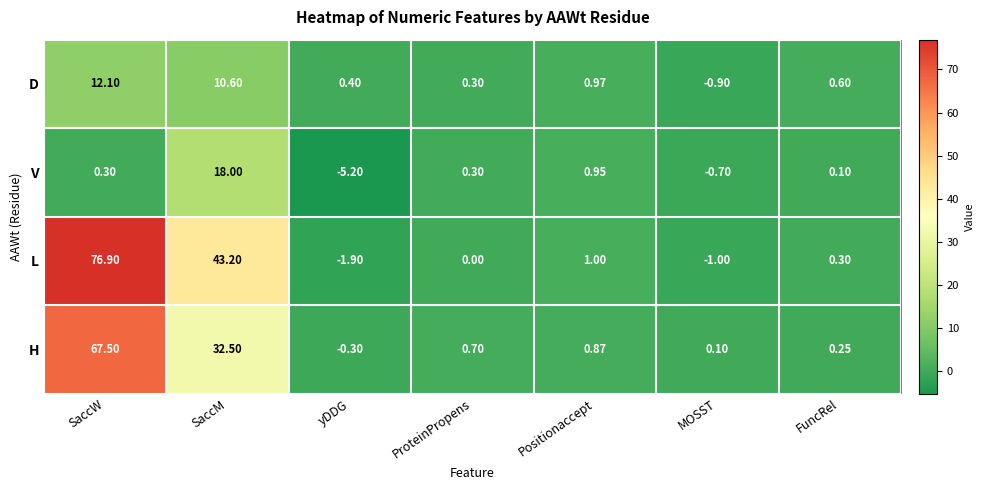

List the series in order of their peak value, lowest first.

D, V, H, L